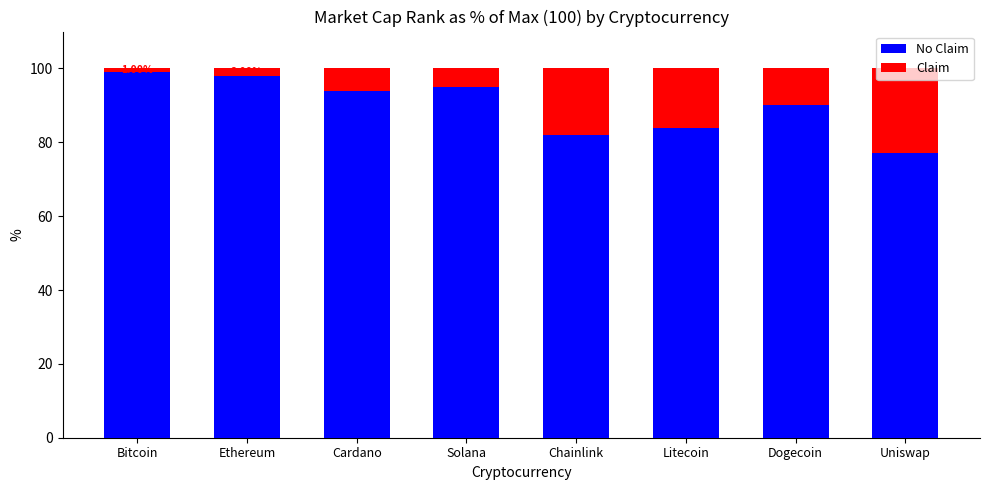

What is the total value across all series at Bitcoin?

100